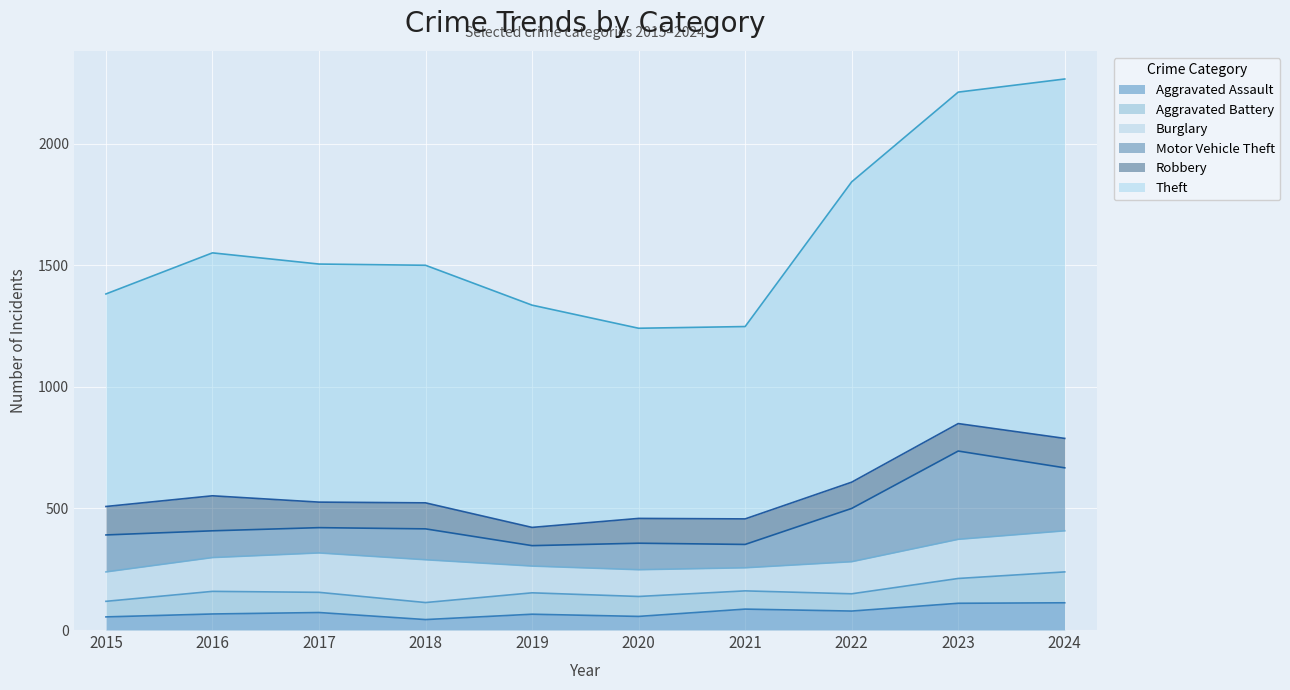

How many data points in Aggravated Assault are less than 72?

5